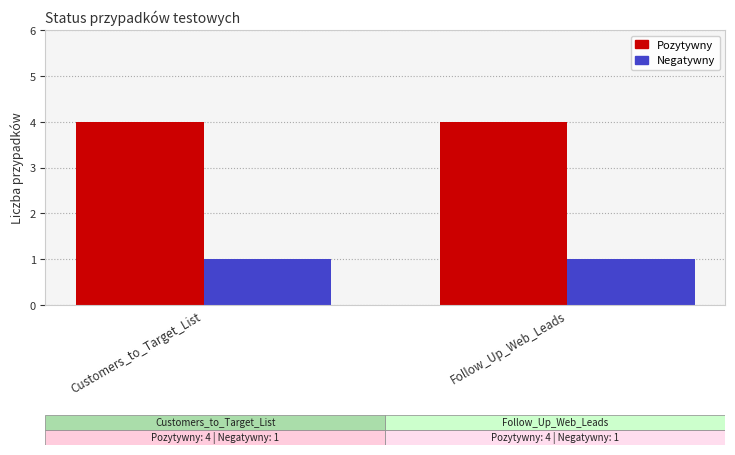

What is the average value of the Negatywny series?

1